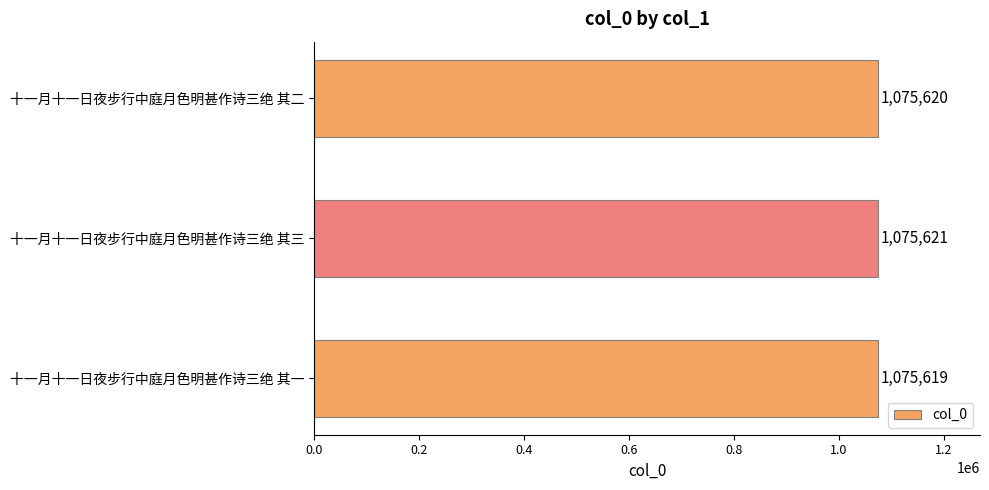

Where is the data nearest to the value 1075620?

十一月十一日夜步行中庭月色明甚作诗三绝 其二